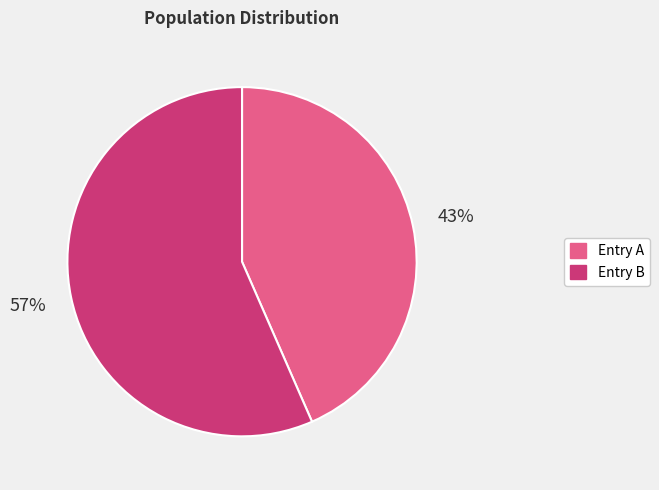

To the nearest percent, what is the average slice percentage?

50%